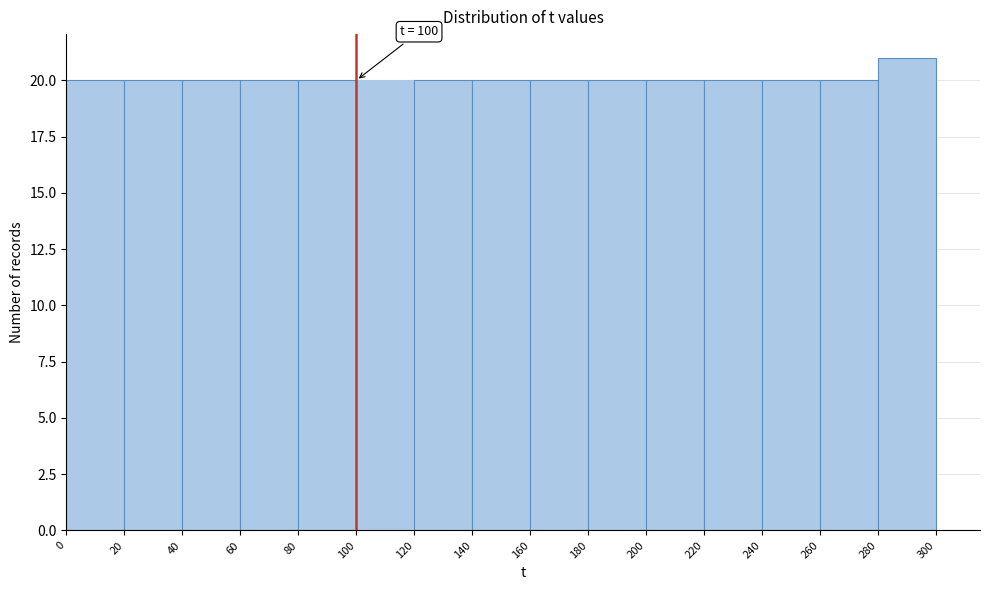

Which range on the x-axis has the tallest bar?

280 to 300